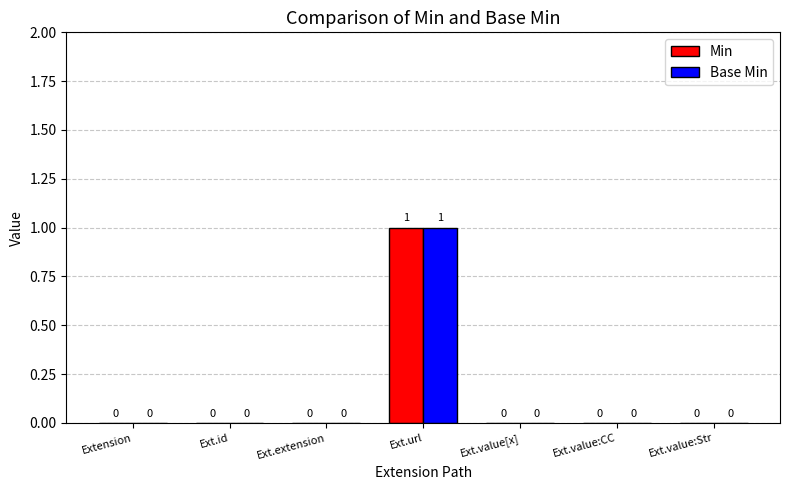

At which category is the sum across all series the highest?

Ext.url